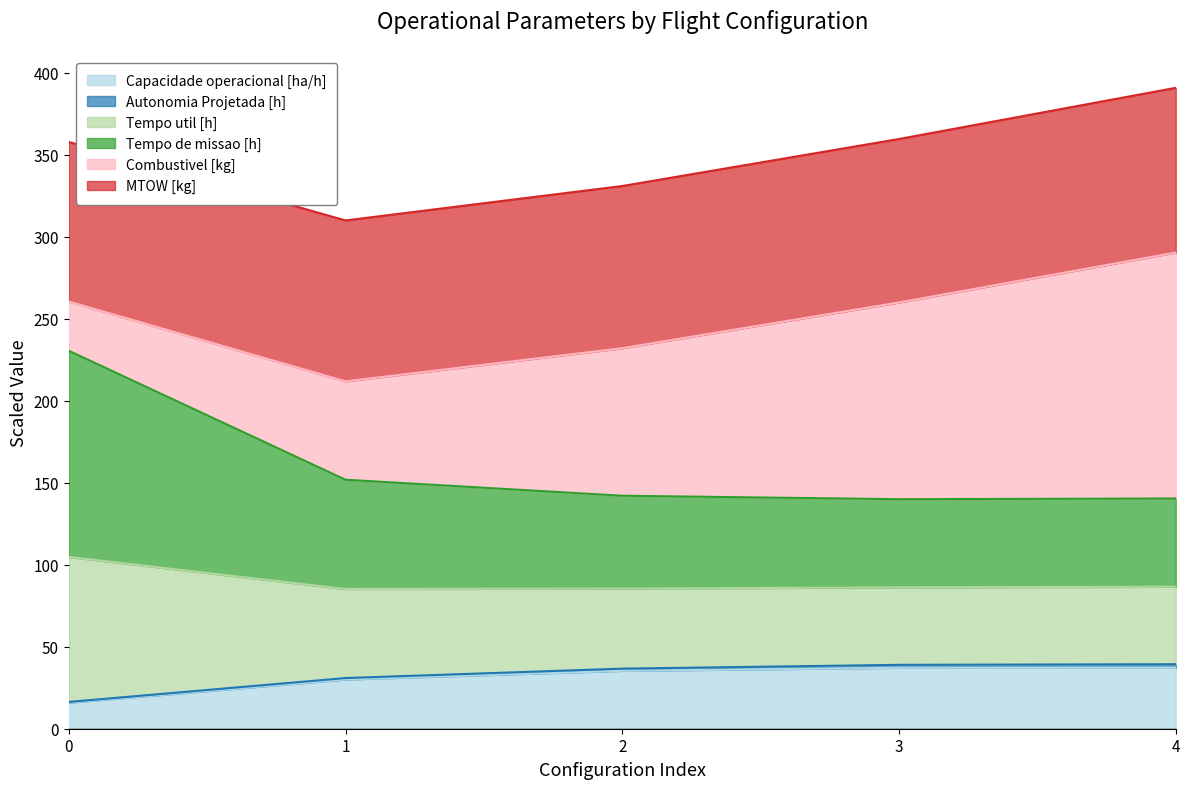

What is the value of the Capacidade operacional [ha/h] point at the 4th from the left?

37.2